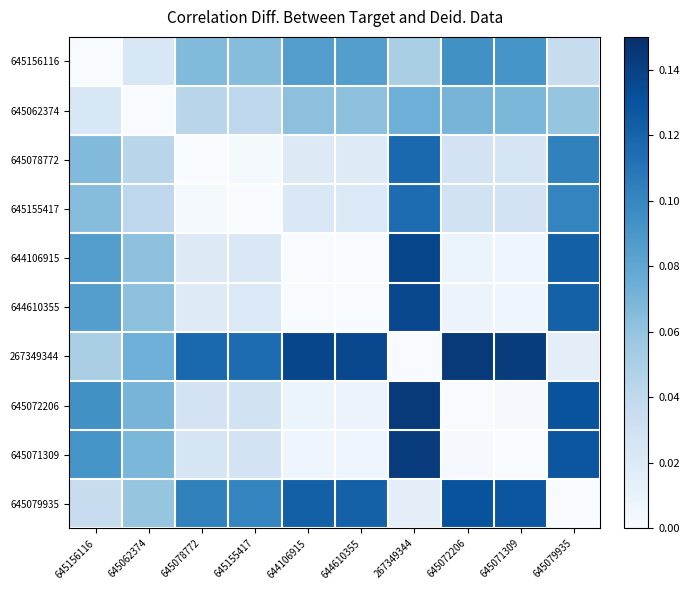

Which label corresponds to the largest value in the chart?

645072206